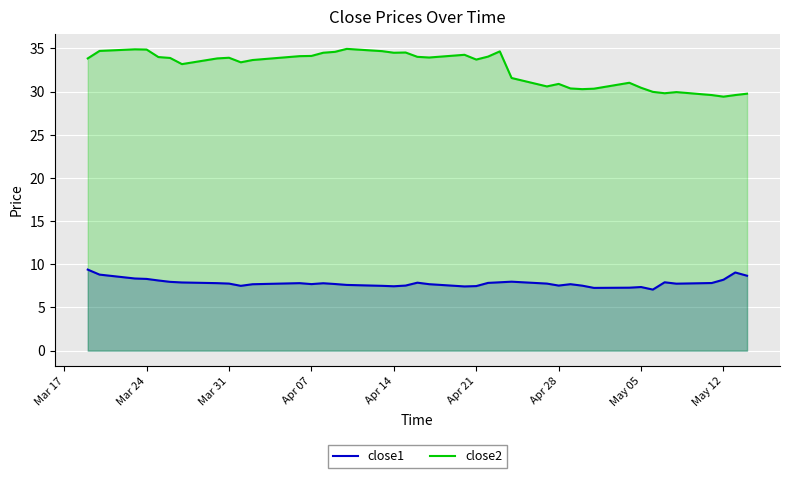

Which series has the largest total across all categories?

close2